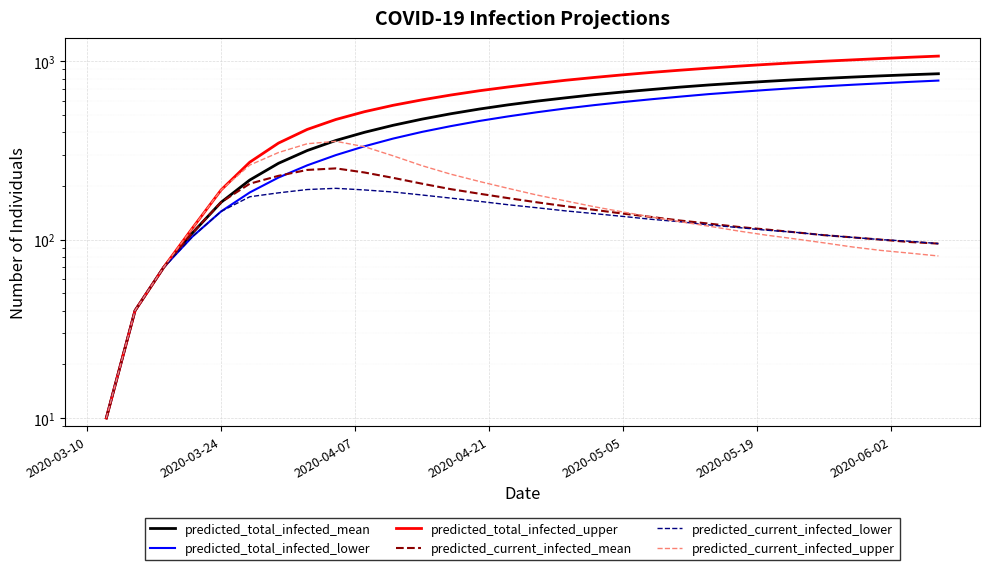

Reading right to left, list all the values displayed in this chart.

predicted_total_infected_mean: 852	841	829	816	802	788	772	755	737	717	695	673	650	624	598	570	540	508	474	438	400	360	316	268	216	162	109	70	40	10
predicted_total_infected_lower: 780	767	753	739	724	708	691	673	655	634	613	591	568	544	518	491	463	433	402	369	334	298	261	223	184	144	104	70	40	10
predicted_total_infected_upper: 1070	1054	1037	1019	1001	982	961	939	916	892	867	840	812	783	751	718	684	647	608	567	522	472	415	348	272	190	116	70	40	10
predicted_current_infected_mean: 95	97	100	103	106	110	114	118	123	128	134	140	147	154	162	171	181	192	206	222	238	251	246	228	206	162	109	70	40	10
predicted_current_infected_lower: 95	98	100	103	106	110	113	117	121	126	130	135	140	145	151	157	164	171	178	185	190	194	191	183	174	144	104	70	40	10
predicted_current_infected_upper: 81	84	87	91	96	101	106	112	119	126	134	143	153	165	178	194	212	233	260	295	332	356	345	308	262	190	116	70	40	10